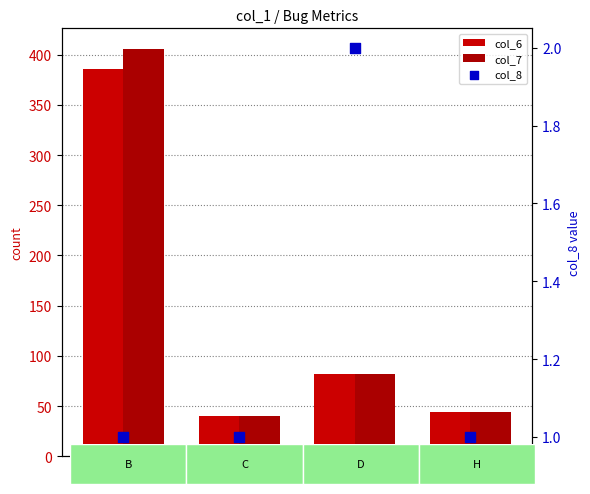

Which series has the widest spread of Y values?

col_7